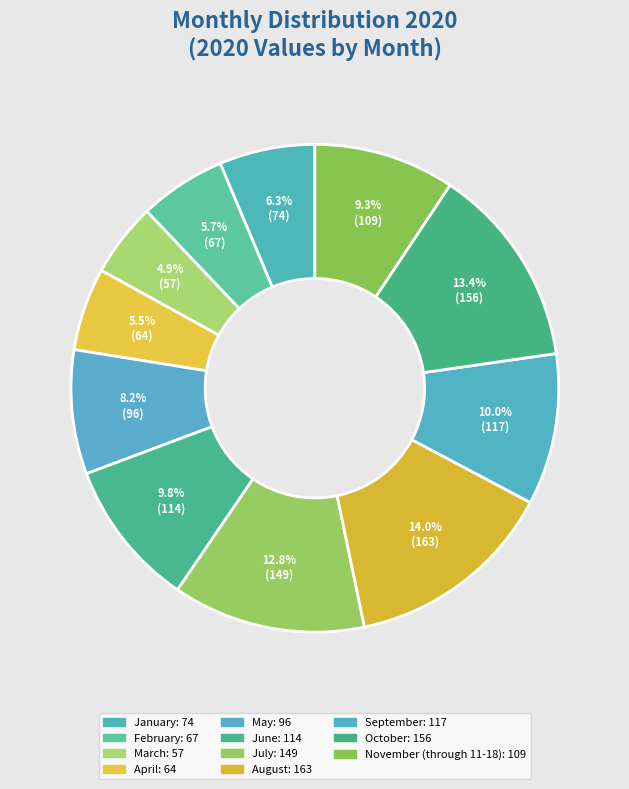

How many segments does this pie chart have?

11